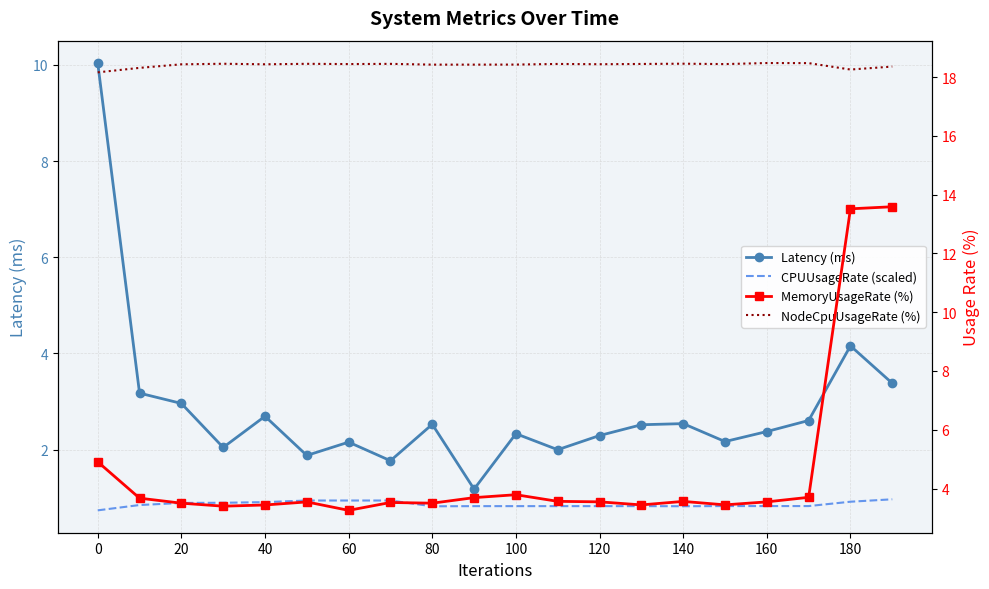

Count the number of data series in this chart.

4